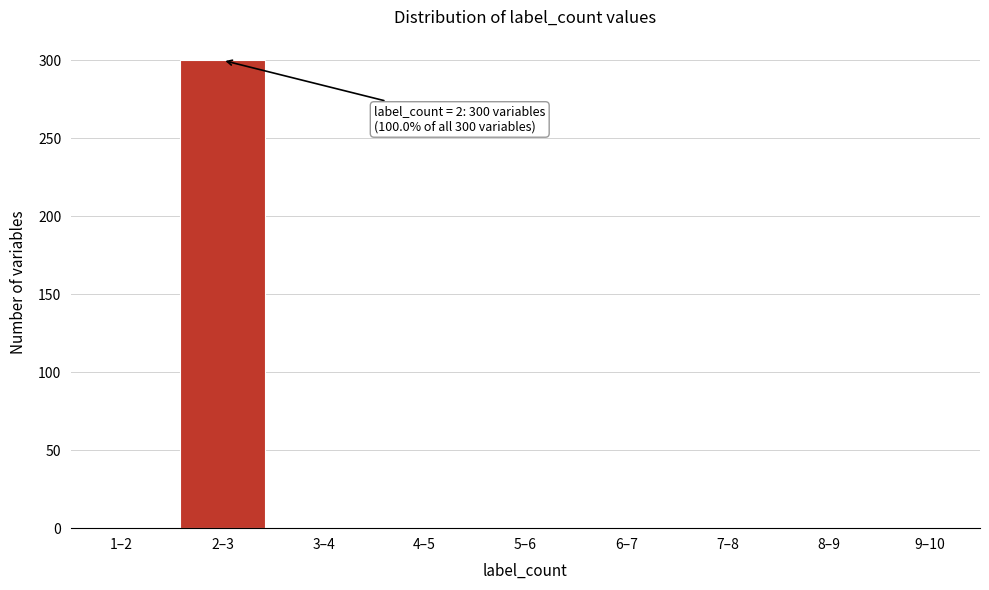

Reading left to right, list all the values displayed in this chart.

1–2=0	2–3=300	3–4=0	4–5=0	5–6=0	6–7=0	7–8=0	8–9=0	9–10=0